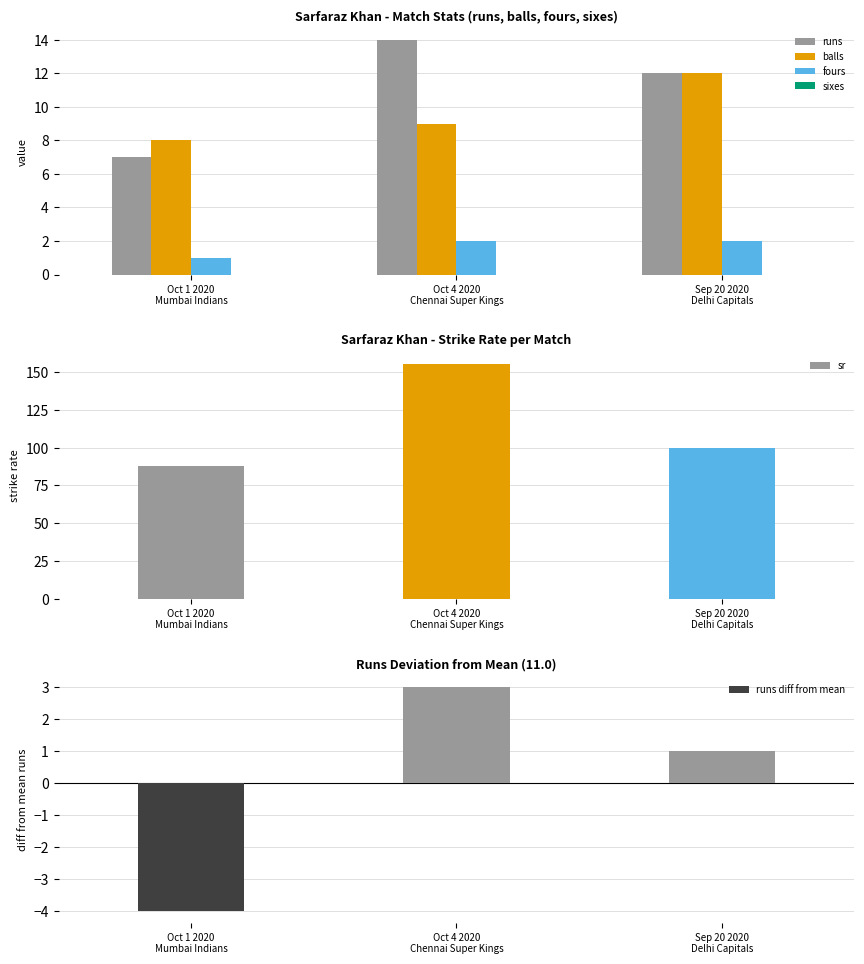

True or false: balls has a value of 8.0 at Oct 1 2020
Mumbai Indians.

True